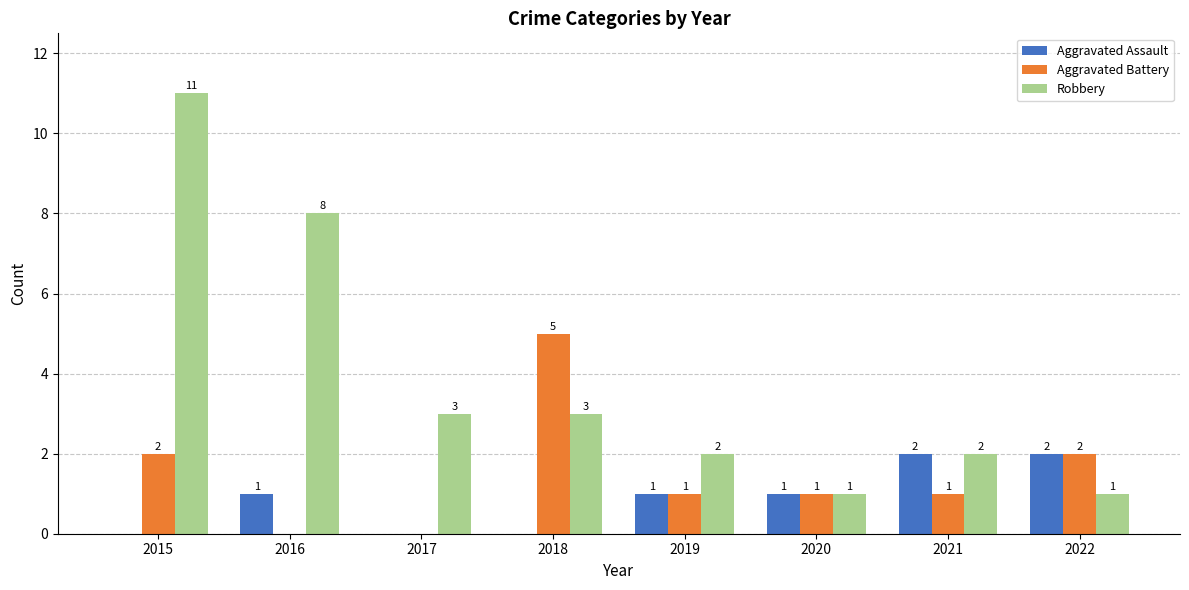

Reading left to right, transcribe all the data shown in this chart.

Aggravated Assault: 0	1	0	0	1	1	2	2
Aggravated Battery: 2	0	0	5	1	1	1	2
Robbery: 11	8	3	3	2	1	2	1